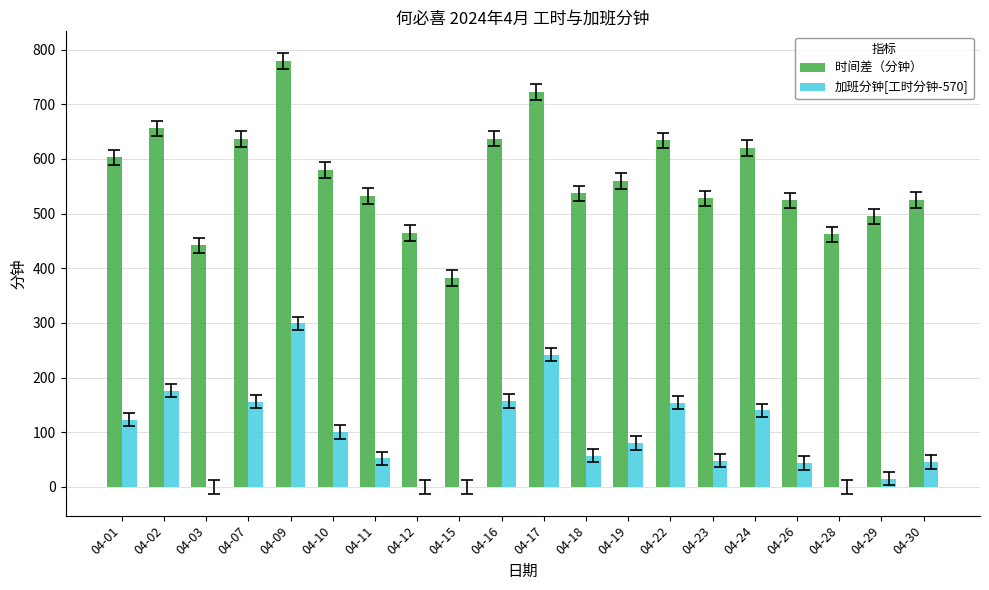

What is the total value across all series at 04-15?

382